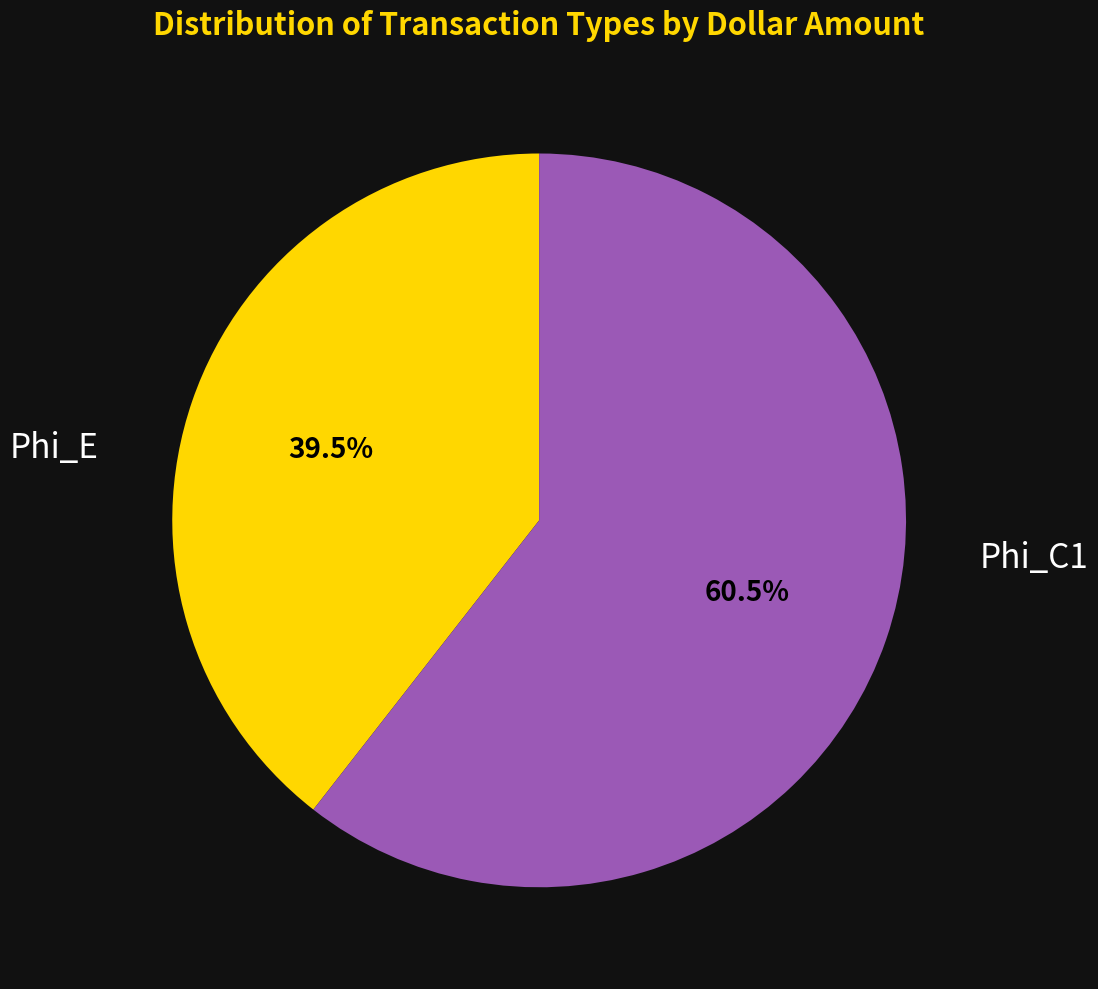

True or false: Phi_C1 accounts for 73% of the total.

False